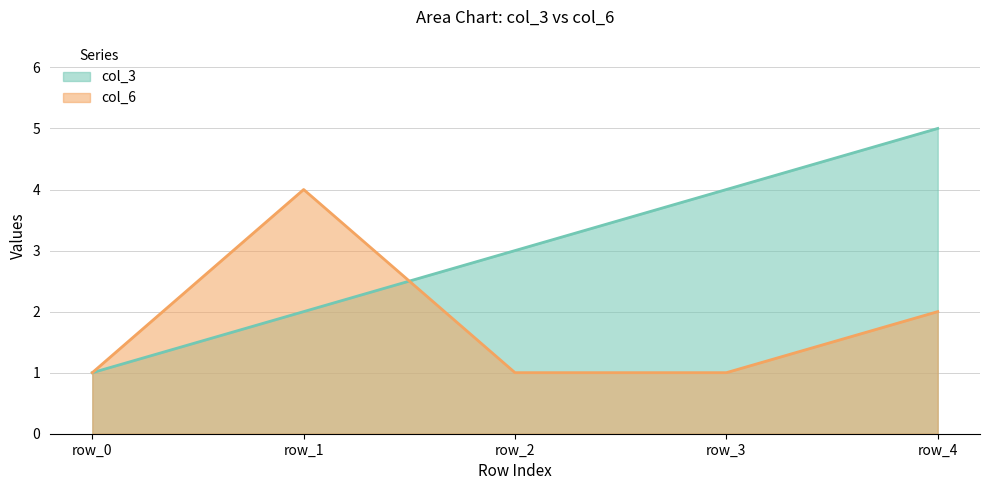

Which category has the lowest value across all series?

row_0